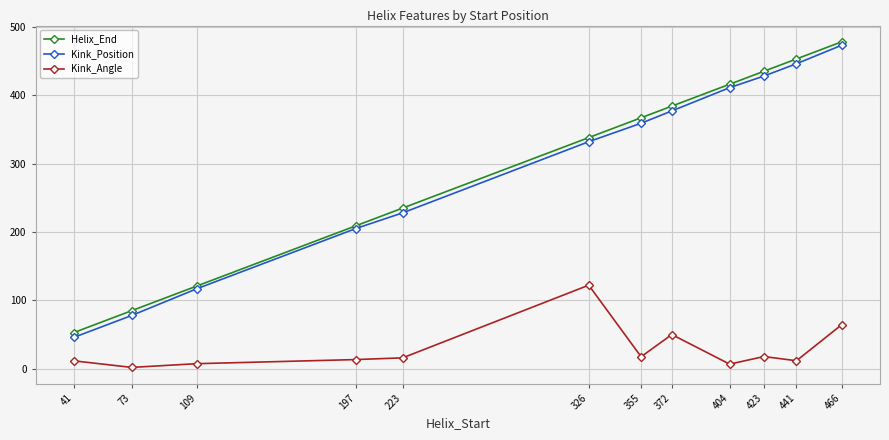

Which series changed the most between 223 and 404?

Kink_Position